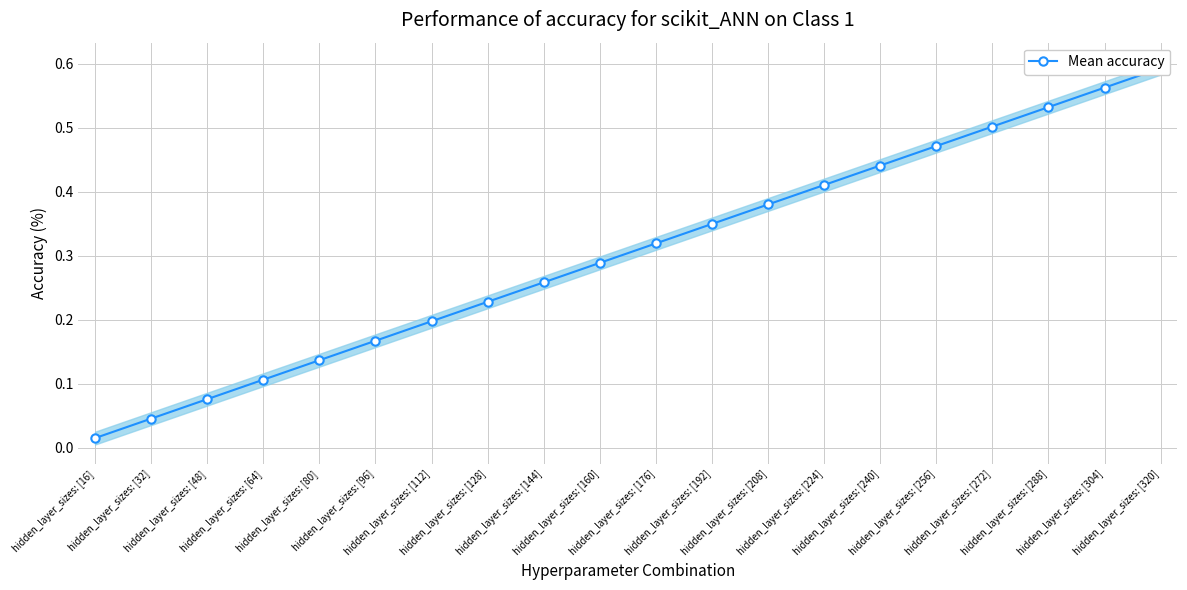

True or false: the data shows 0.5 at hidden_layer_sizes: [288].

True